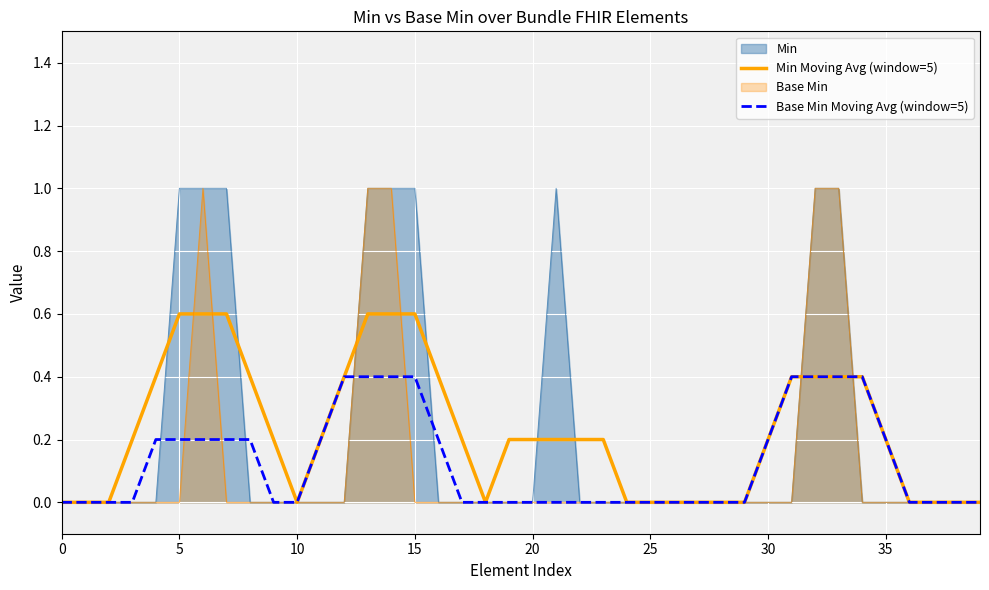

Is it true that Min Moving Avg (window=5) equals 0.1 at 35?

False